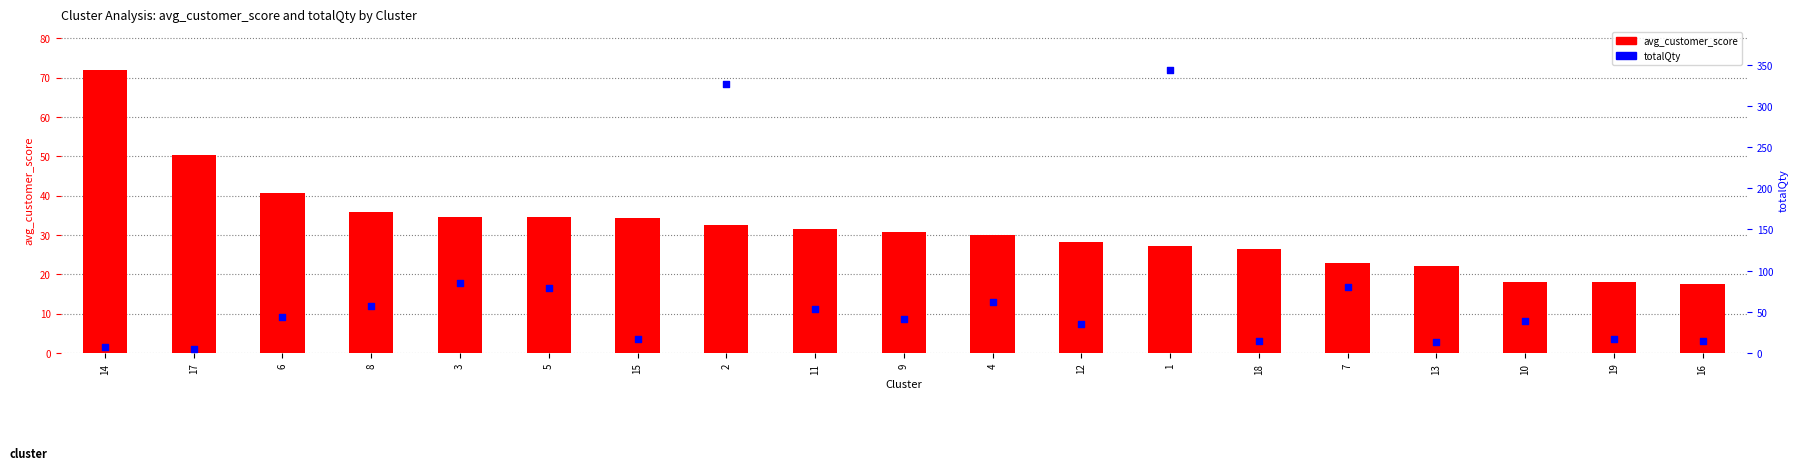

Which series has the largest Y range (max minus min)?

totalQty